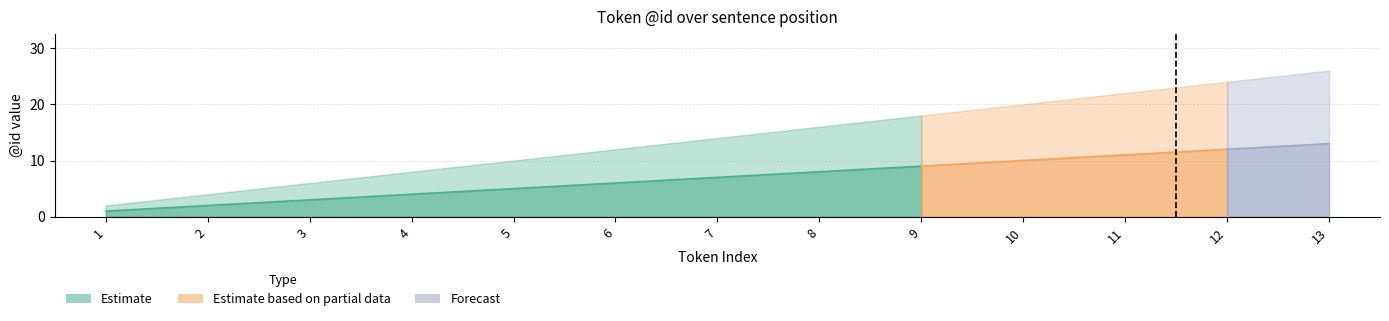

True or false: Estimate_mid and Estimate_upper intersect in this chart.

False